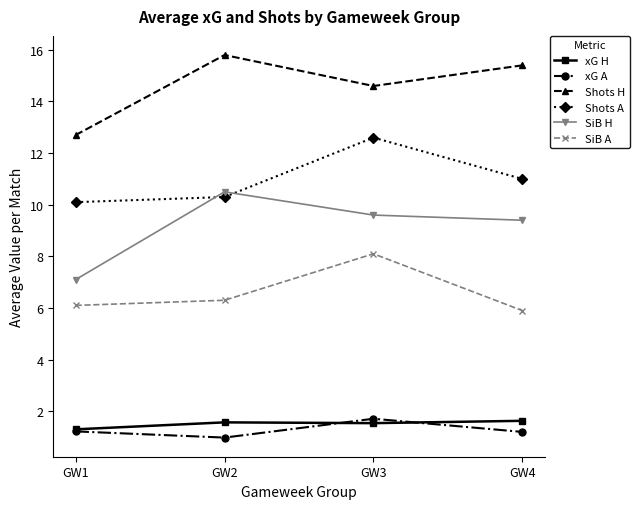

Which series has the largest total across all categories?

Shots H